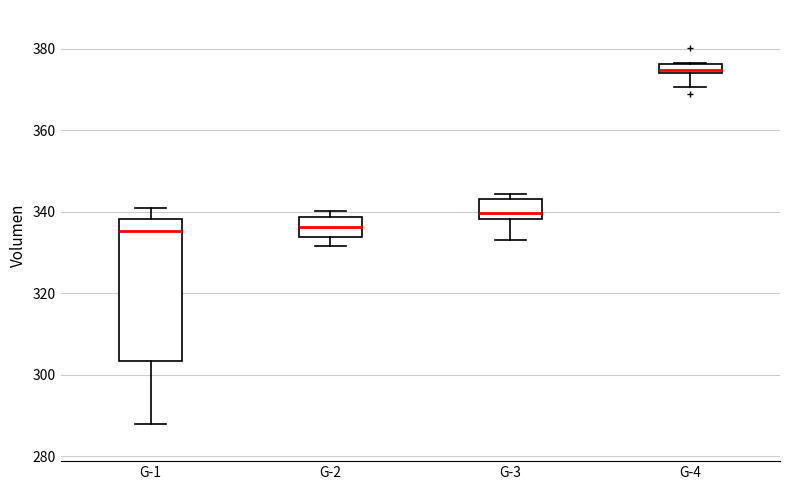

Which box's median line is the highest?

G-4